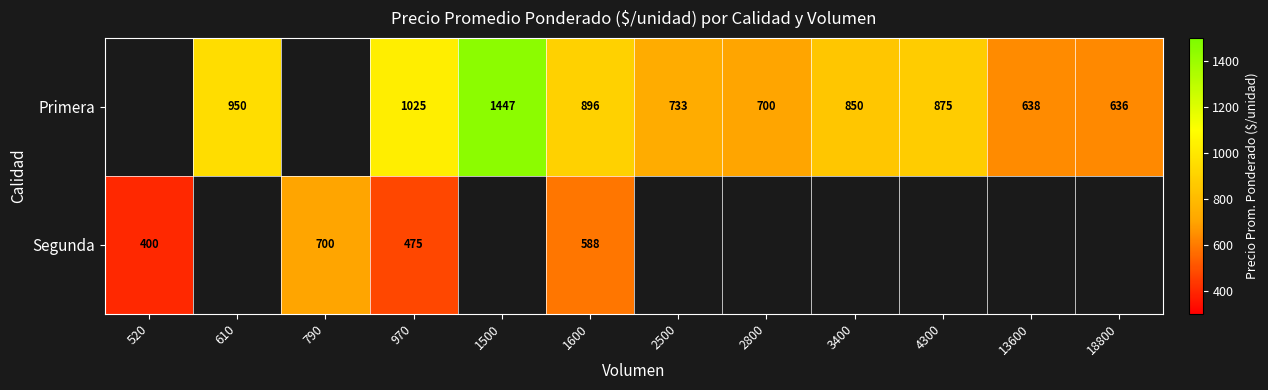

What is the sum of the Primera values at 3400 and 1500?

2297